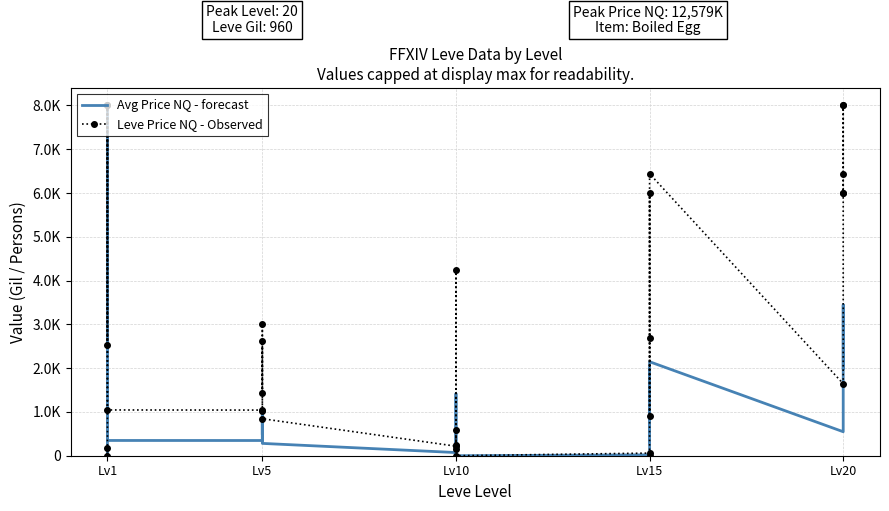

True or false: Avg Price NQ - forecast has a value of 540.2 at Lv5.

False